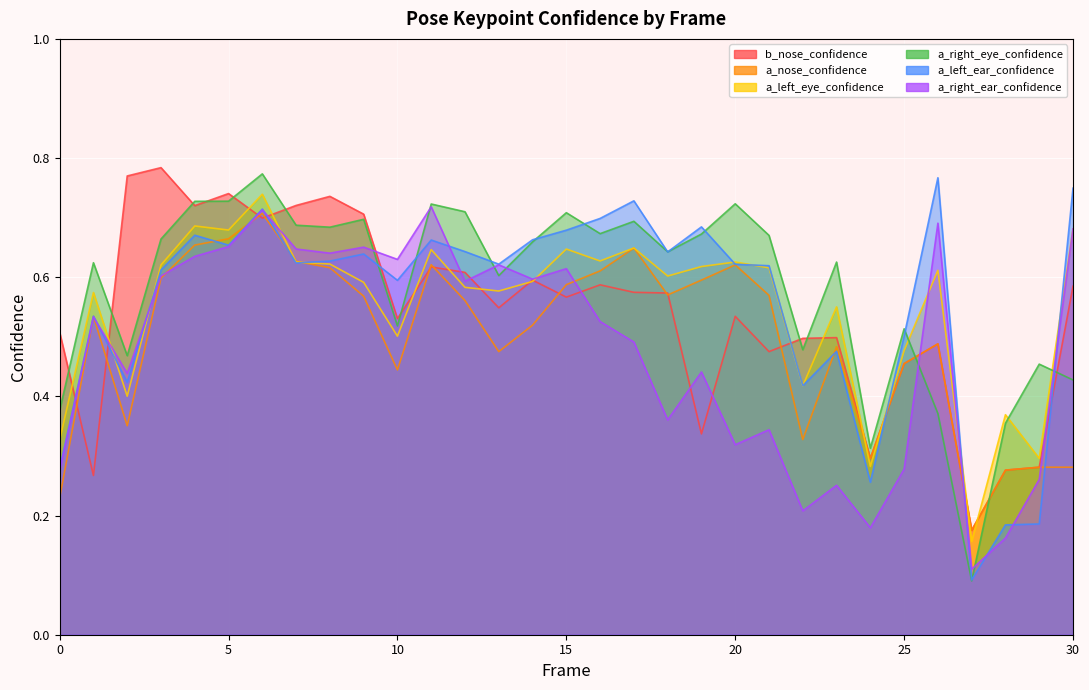

Reading right to left, extract all data points from this chart.

b_nose_confidence: 30=0.6	29=0.3	28=0.3	27=0.2	26=0.5	25=0.5	24=0.3	23=0.5	22=0.5	21=0.5	20=0.5	19=0.3	18=0.6	17=0.6	16=0.6	15=0.6	14=0.6	13=0.5	12=0.6	11=0.6	10=0.5	9=0.7	8=0.7	7=0.7	6=0.7	5=0.7	4=0.7	3=0.8	2=0.8	1=0.3	0=0.5
a_nose_confidence: 30=0.3	29=0.3	28=0.3	27=0.2	26=0.5	25=0.5	24=0.3	23=0.5	22=0.3	21=0.6	20=0.6	19=0.6	18=0.6	17=0.6	16=0.6	15=0.6	14=0.5	13=0.5	12=0.6	11=0.6	10=0.4	9=0.6	8=0.6	7=0.6	6=0.7	5=0.7	4=0.7	3=0.6	2=0.4	1=0.5	0=0.2
a_left_eye_confidence: 30=0.7	29=0.3	28=0.4	27=0.2	26=0.6	25=0.5	24=0.3	23=0.6	22=0.4	21=0.6	20=0.6	19=0.6	18=0.6	17=0.6	16=0.6	15=0.6	14=0.6	13=0.6	12=0.6	11=0.6	10=0.5	9=0.6	8=0.6	7=0.6	6=0.7	5=0.7	4=0.7	3=0.6	2=0.4	1=0.6	0=0.3
a_right_eye_confidence: 30=0.4	29=0.5	28=0.4	27=0.1	26=0.4	25=0.5	24=0.3	23=0.6	22=0.5	21=0.7	20=0.7	19=0.7	18=0.6	17=0.7	16=0.7	15=0.7	14=0.7	13=0.6	12=0.7	11=0.7	10=0.5	9=0.7	8=0.7	7=0.7	6=0.8	5=0.7	4=0.7	3=0.7	2=0.5	1=0.6	0=0.4
a_left_ear_confidence: 30=0.7	29=0.2	28=0.2	27=0.1	26=0.8	25=0.5	24=0.3	23=0.5	22=0.4	21=0.6	20=0.6	19=0.7	18=0.6	17=0.7	16=0.7	15=0.7	14=0.7	13=0.6	12=0.6	11=0.7	10=0.6	9=0.6	8=0.6	7=0.6	6=0.7	5=0.7	4=0.7	3=0.6	2=0.4	1=0.5	0=0.3
a_right_ear_confidence: 30=0.7	29=0.3	28=0.2	27=0.1	26=0.7	25=0.3	24=0.2	23=0.3	22=0.2	21=0.3	20=0.3	19=0.4	18=0.4	17=0.5	16=0.5	15=0.6	14=0.6	13=0.6	12=0.6	11=0.7	10=0.6	9=0.7	8=0.6	7=0.6	6=0.7	5=0.7	4=0.6	3=0.6	2=0.4	1=0.5	0=0.3